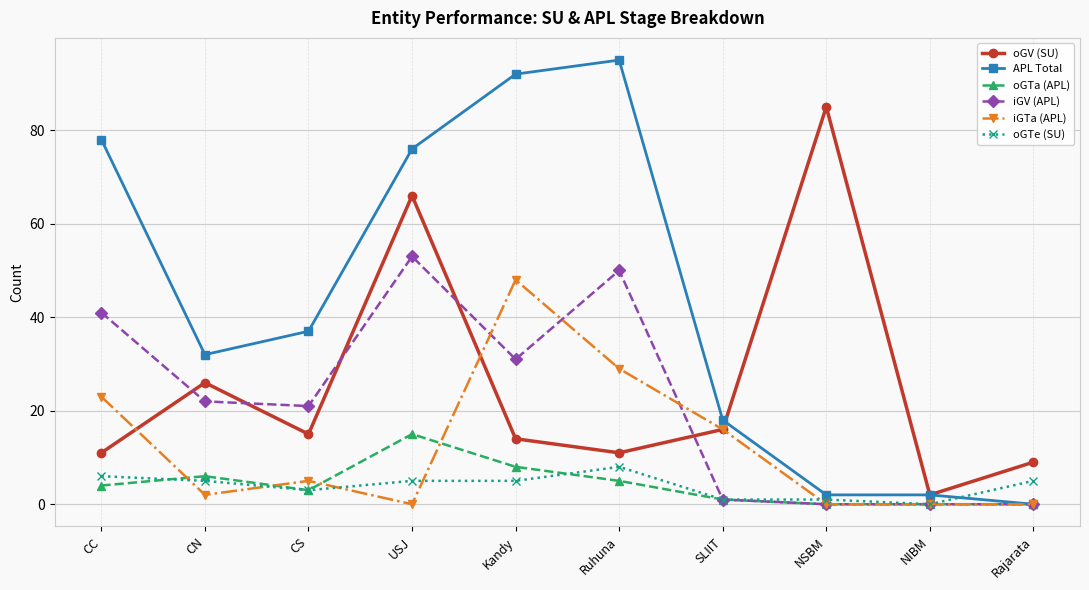

What is the highest value of the iGTa (APL) series?

48